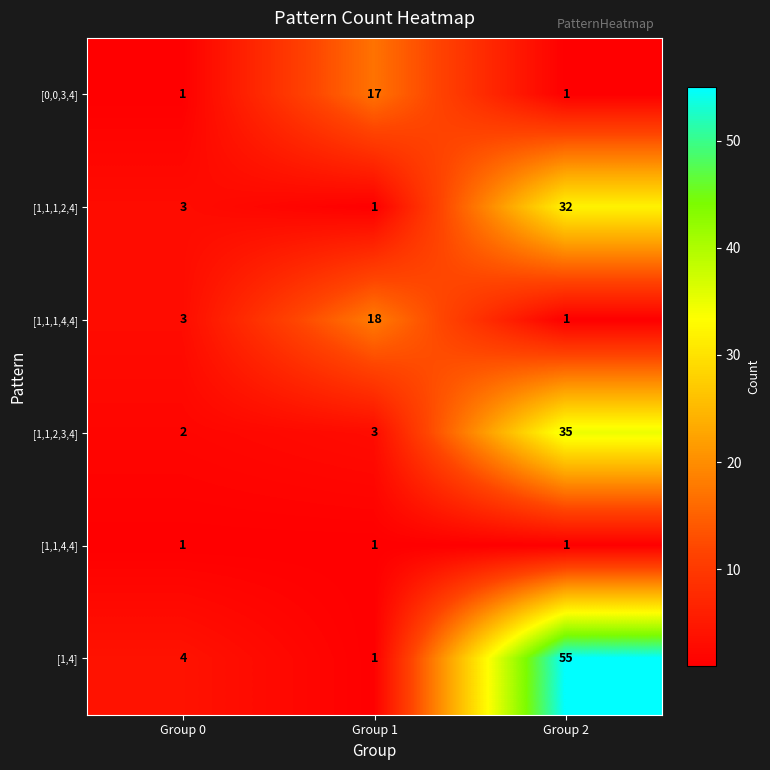

What is the sum of all [1,4] values?

60